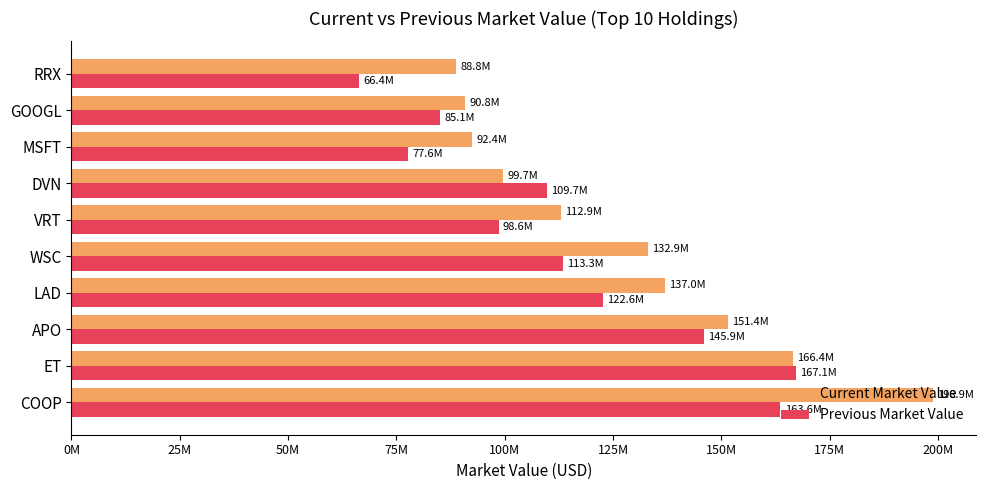

List the series in order of their peak value, highest first.

Current Market Value, Previous Market Value